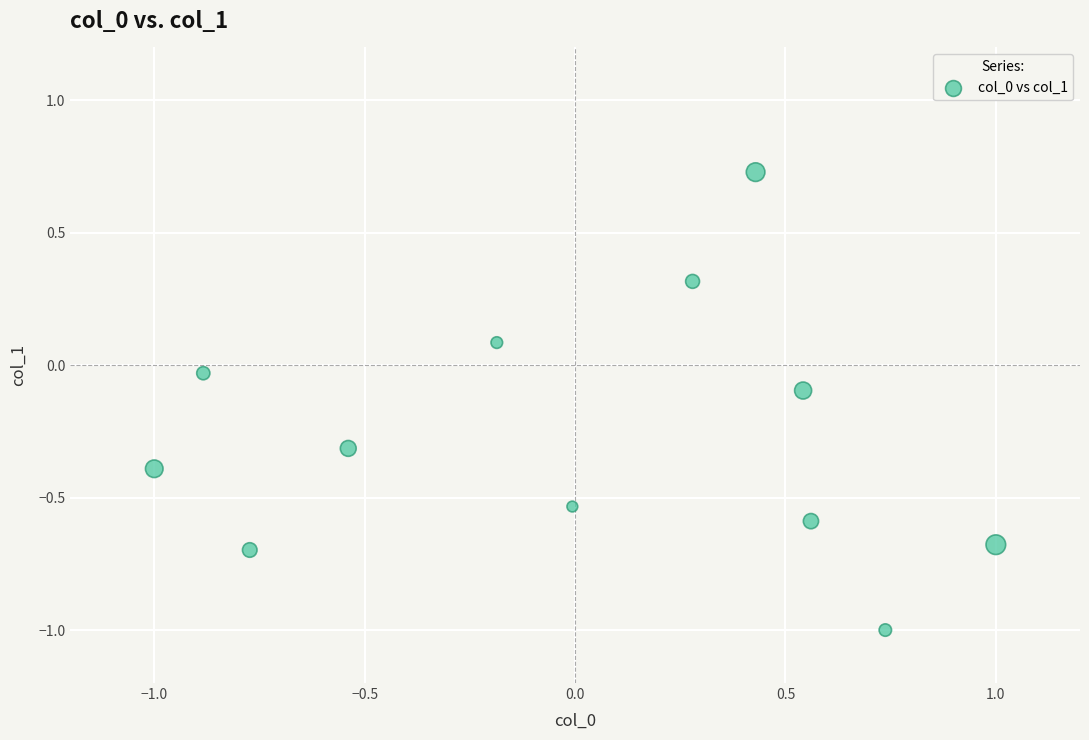

What is the range of Y values (max minus min)?

1.7